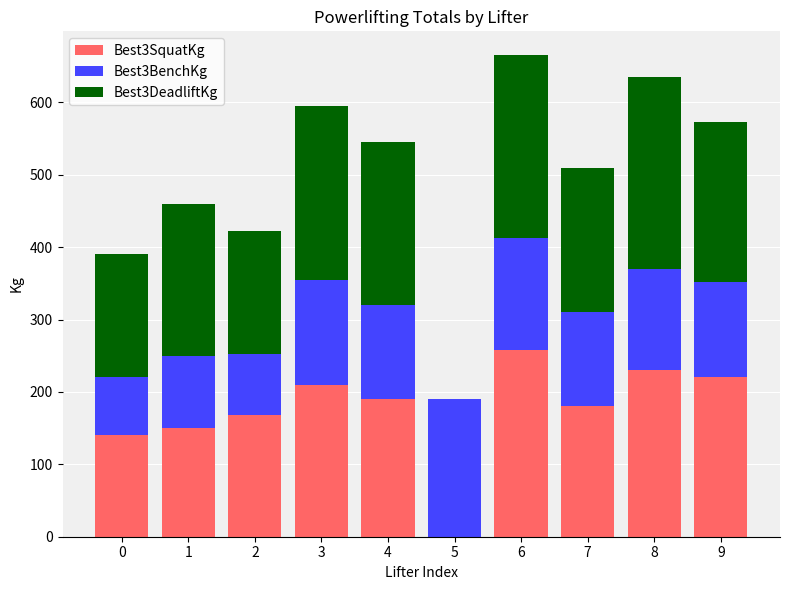

What is the total value across all series at 3?

595.0